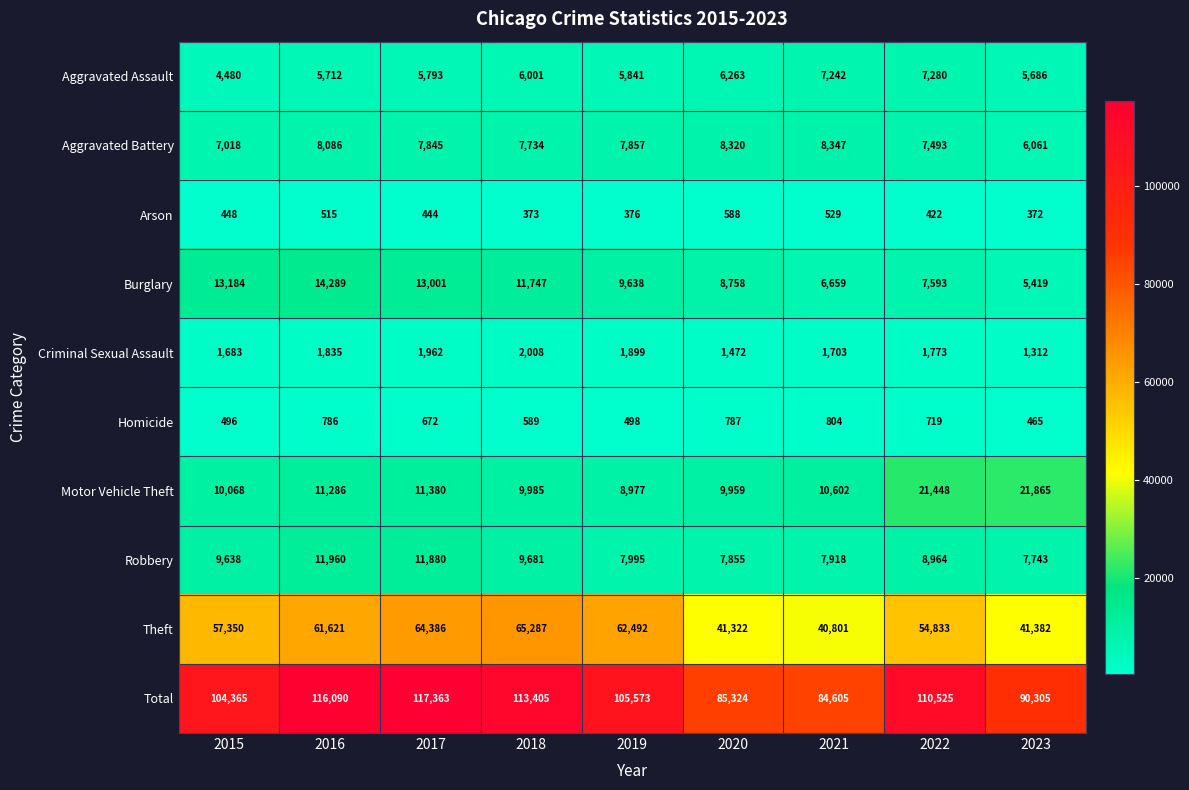

Which label corresponds to the smallest value in the chart?

2023